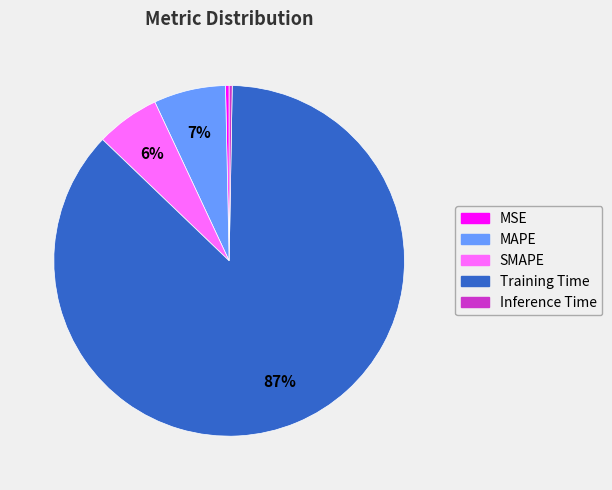

Does MSE represent more than half of the total?

No